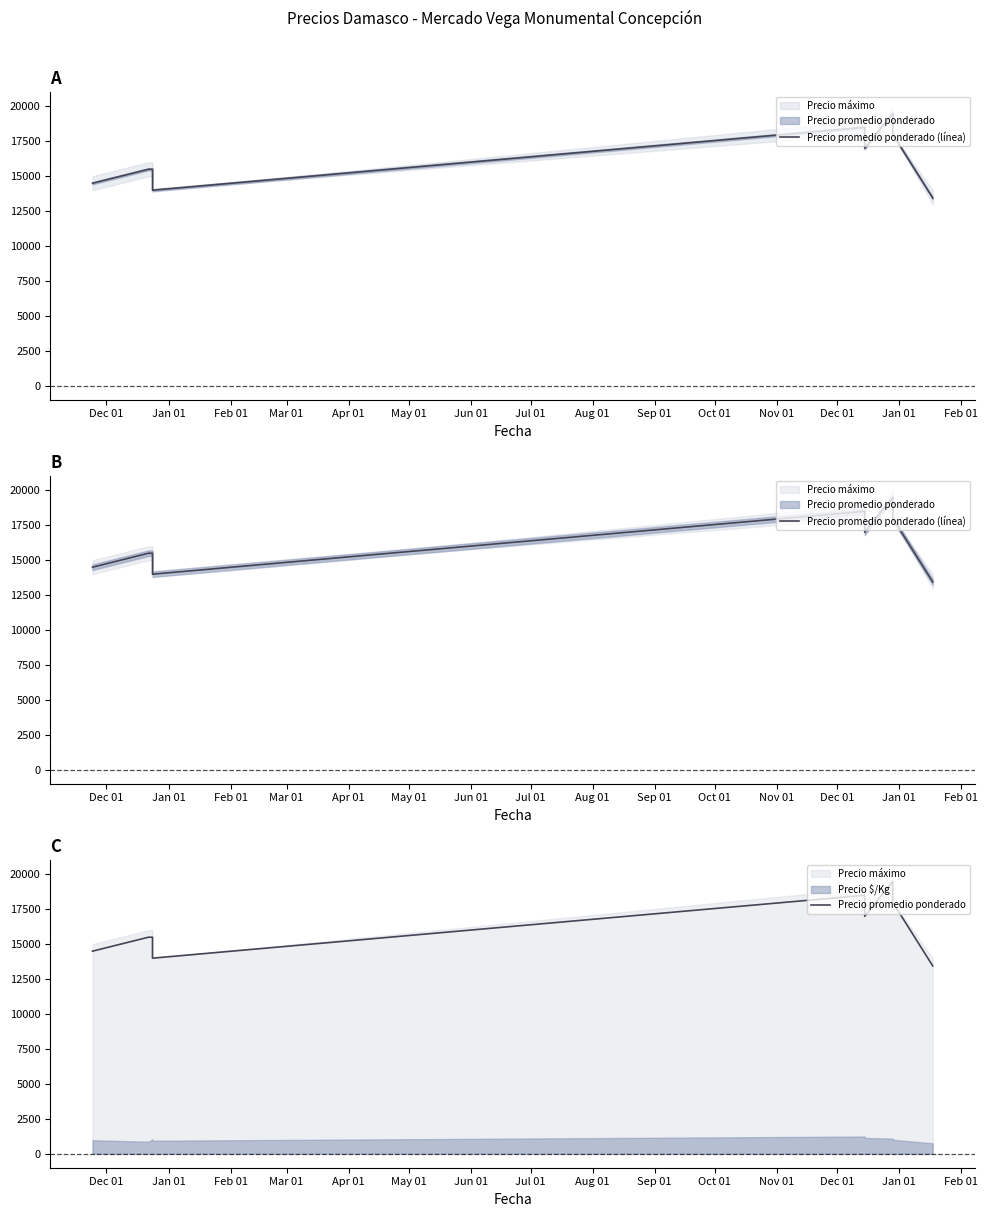

Reading right to left, what are all the values shown in this chart?

Precio promedio ponderado (línea): 13444	18000	19500	17000	18500	14000	15500	15500	14500
Precio promedio ponderado: 13444	18000	19500	17000	18500	14000	15500	15500	14500